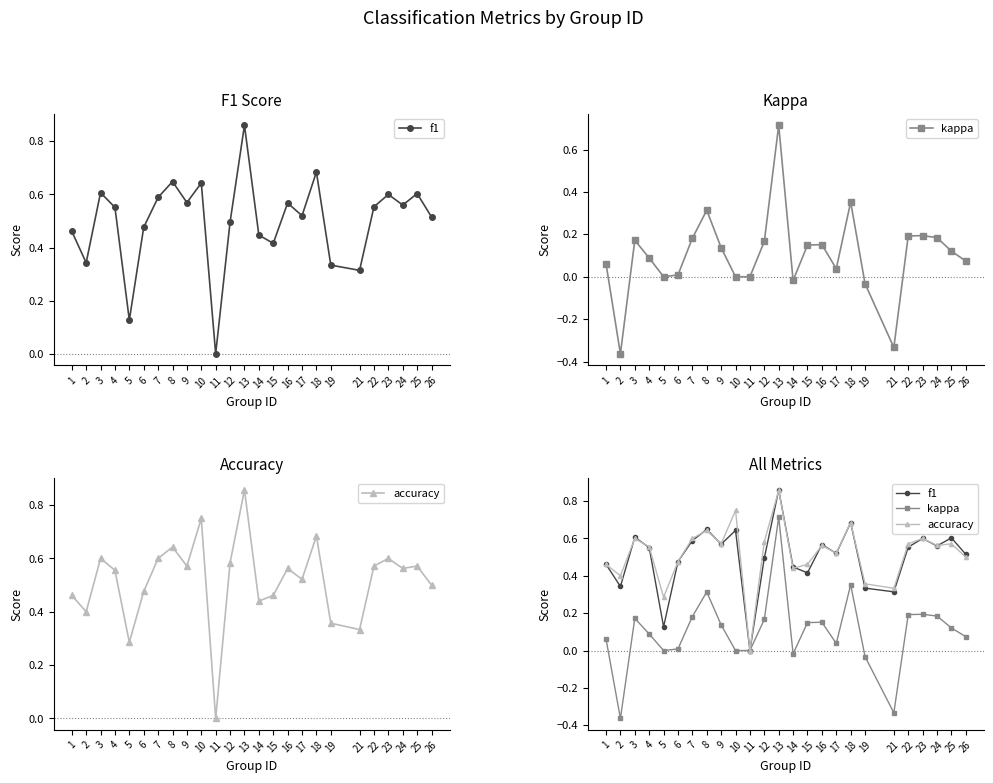

What are all the series names shown in the legend?

f1, kappa, accuracy